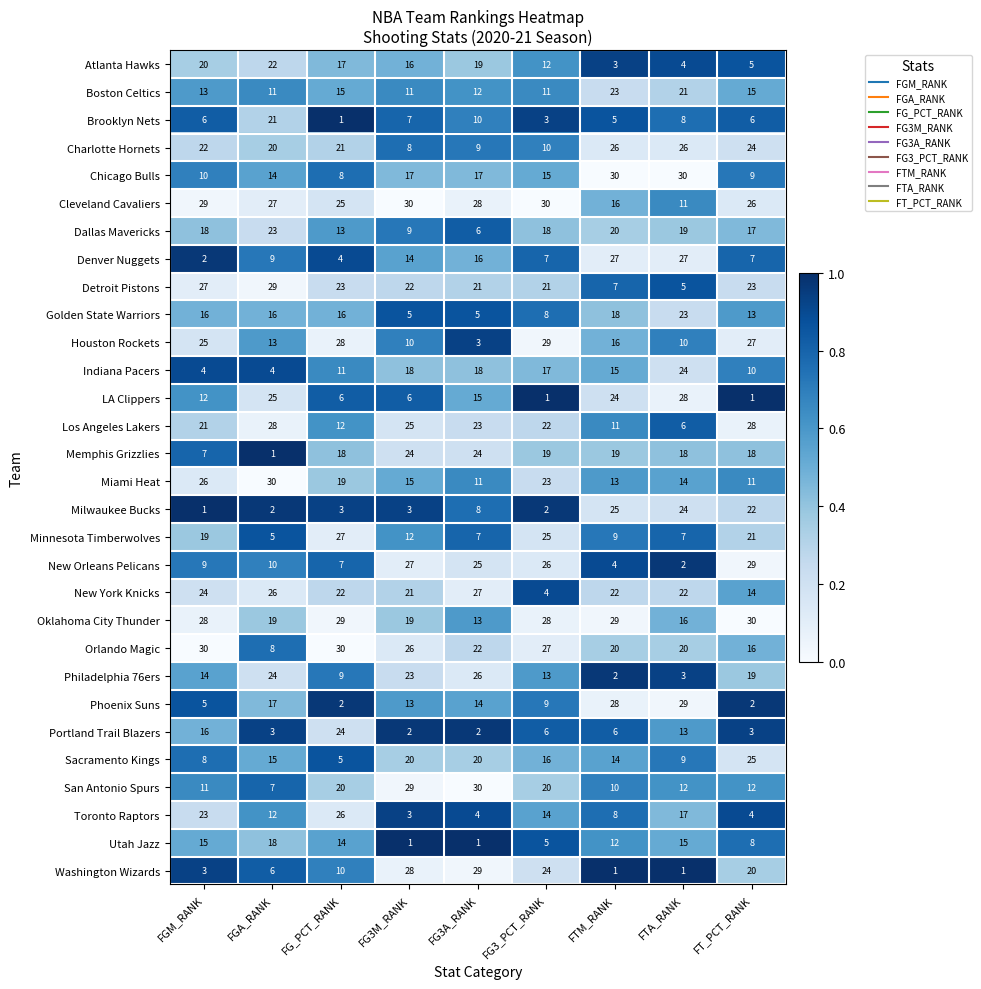

What is the difference between the highest and lowest values at FTM_RANK?

29